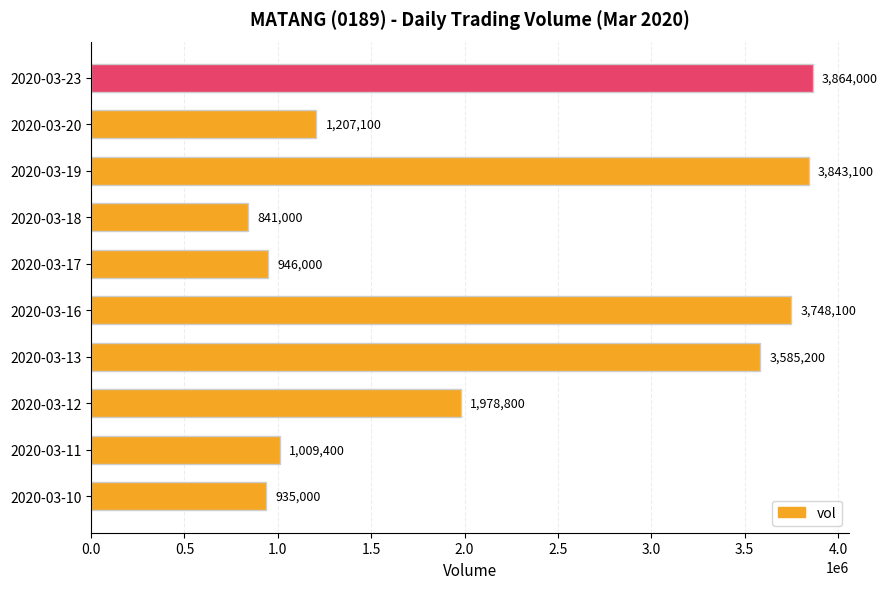

Does the chart contain any negative values?

No